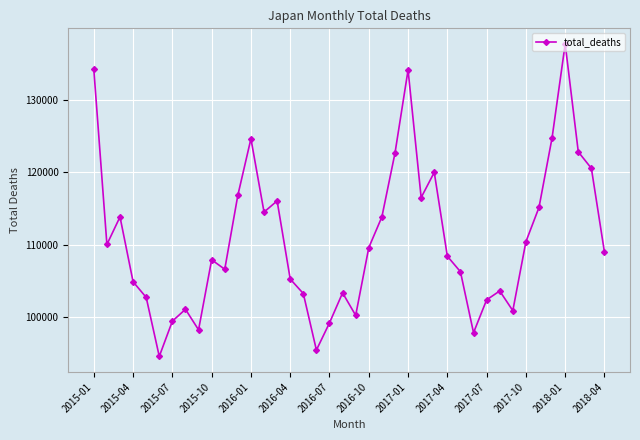

How many interior local valleys (lower than both neighbors) does the data have?

10